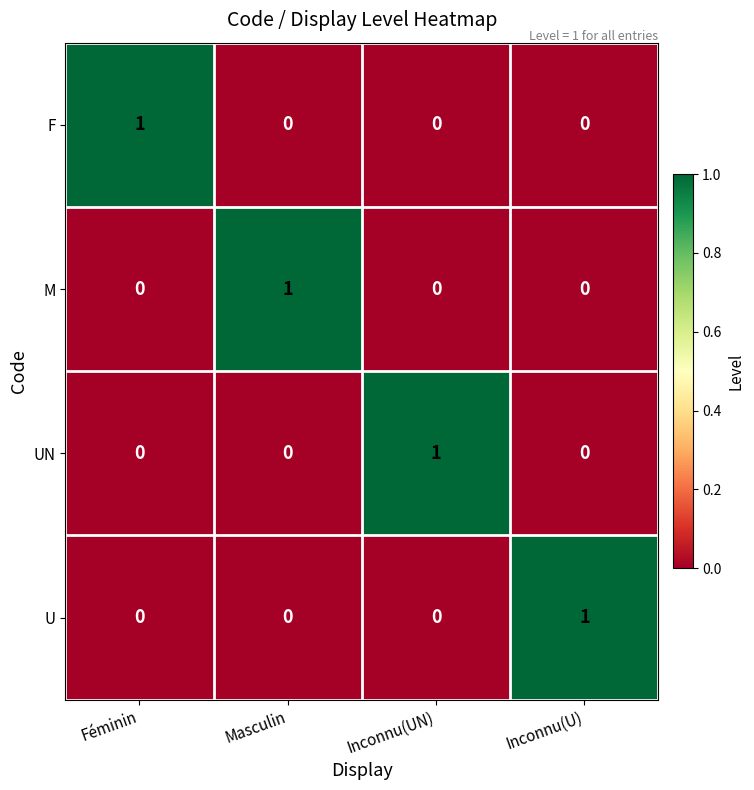

Reading left to right, list all the values displayed in this chart.

F: 1	0	0	0
M: 0	1	0	0
UN: 0	0	1	0
U: 0	0	0	1